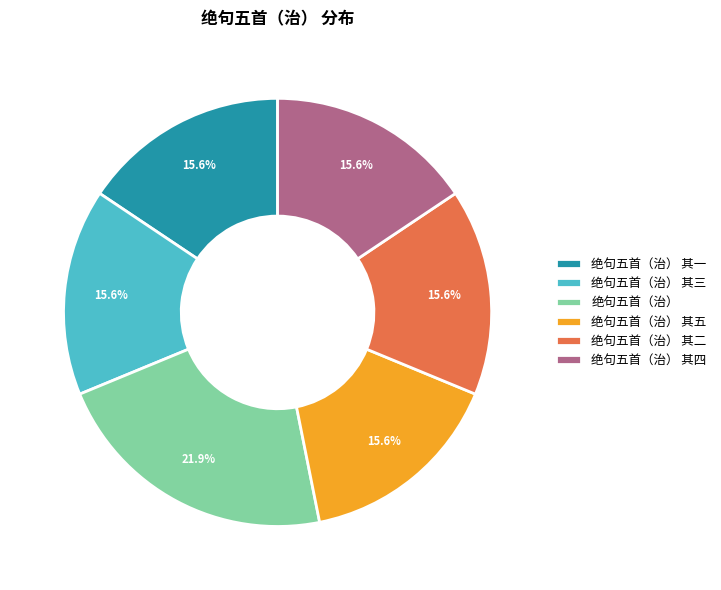

Does any single category account for the majority?

No